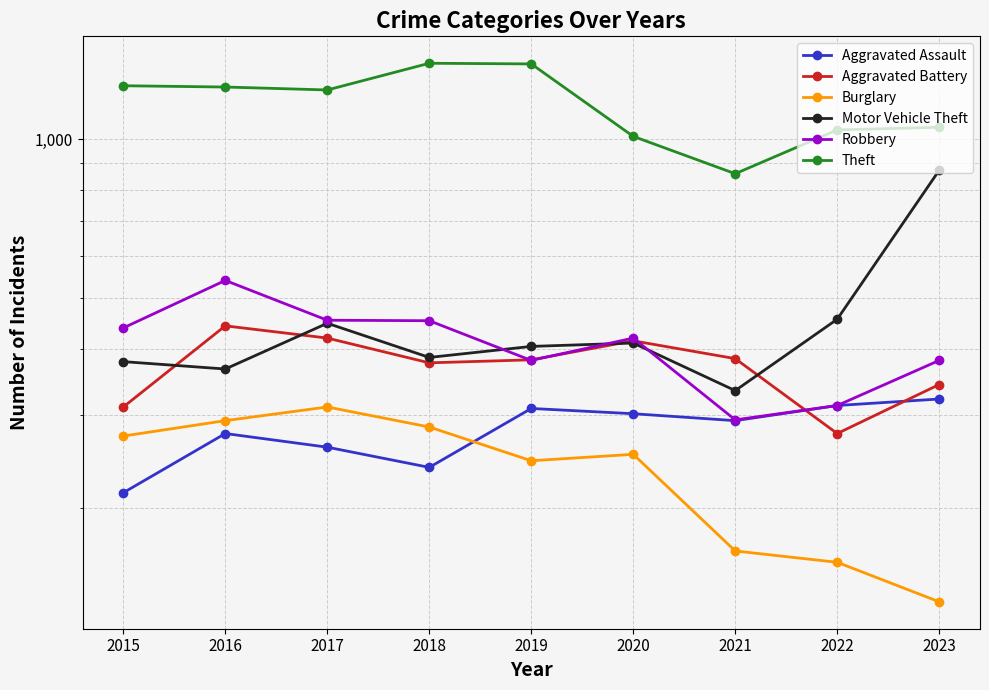

Rank the series by their maximum value, from highest to lowest.

Theft, Motor Vehicle Theft, Robbery, Aggravated Battery, Aggravated Assault, Burglary